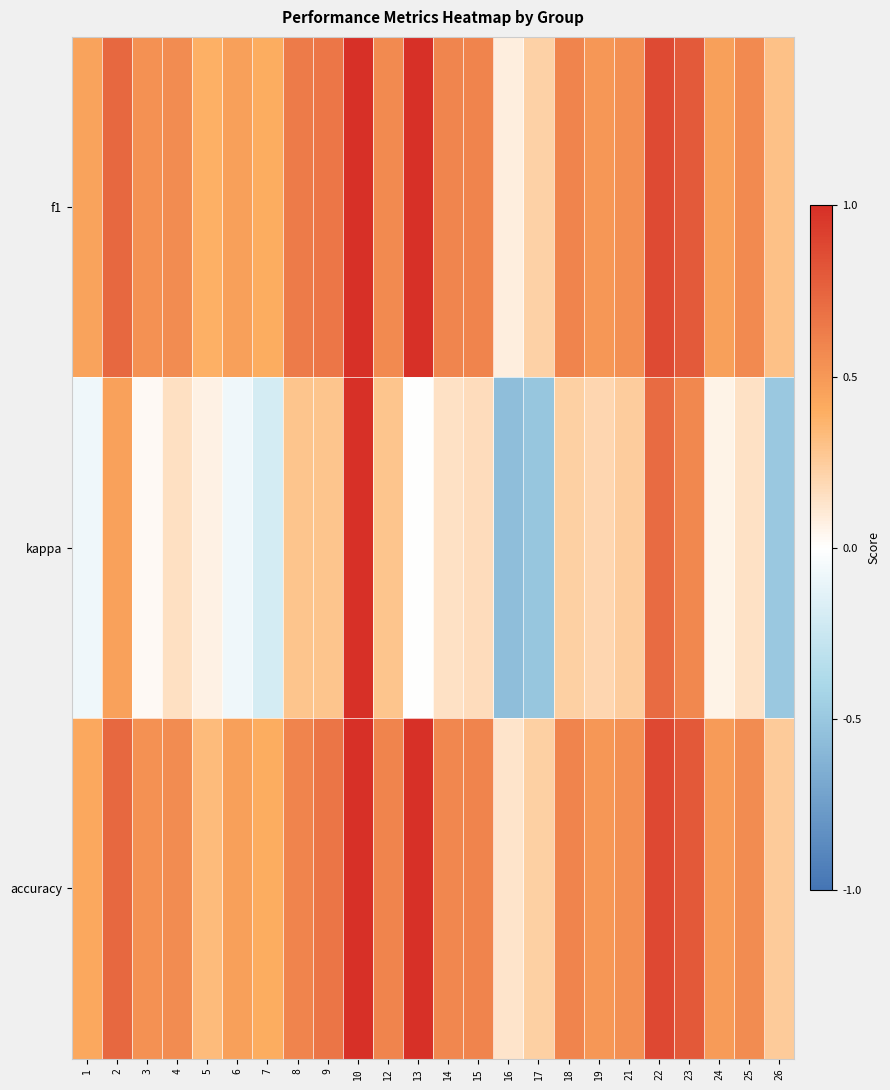

Reading left to right, what are all the values shown in this chart?

f1: 1=0.5	2=0.7	3=0.5	4=0.6	5=0.4	6=0.5	7=0.4	8=0.6	9=0.7	10=1.0	12=0.6	13=1.0	14=0.6	15=0.6	16=0.1	17=0.2	18=0.6	19=0.5	21=0.5	22=0.9	23=0.8	24=0.5	25=0.6	26=0.3
kappa: 1=-0.1	2=0.5	3=0.0	4=0.2	5=0.1	6=-0.1	7=-0.2	8=0.3	9=0.3	10=1.0	12=0.3	13=0.0	14=0.1	15=0.2	16=-0.6	17=-0.5	18=0.2	19=0.2	21=0.2	22=0.7	23=0.6	24=0.1	25=0.1	26=-0.5
accuracy: 1=0.4	2=0.7	3=0.5	4=0.6	5=0.3	6=0.5	7=0.4	8=0.6	9=0.7	10=1.0	12=0.6	13=1.0	14=0.6	15=0.6	16=0.1	17=0.2	18=0.6	19=0.5	21=0.5	22=0.9	23=0.8	24=0.5	25=0.6	26=0.2